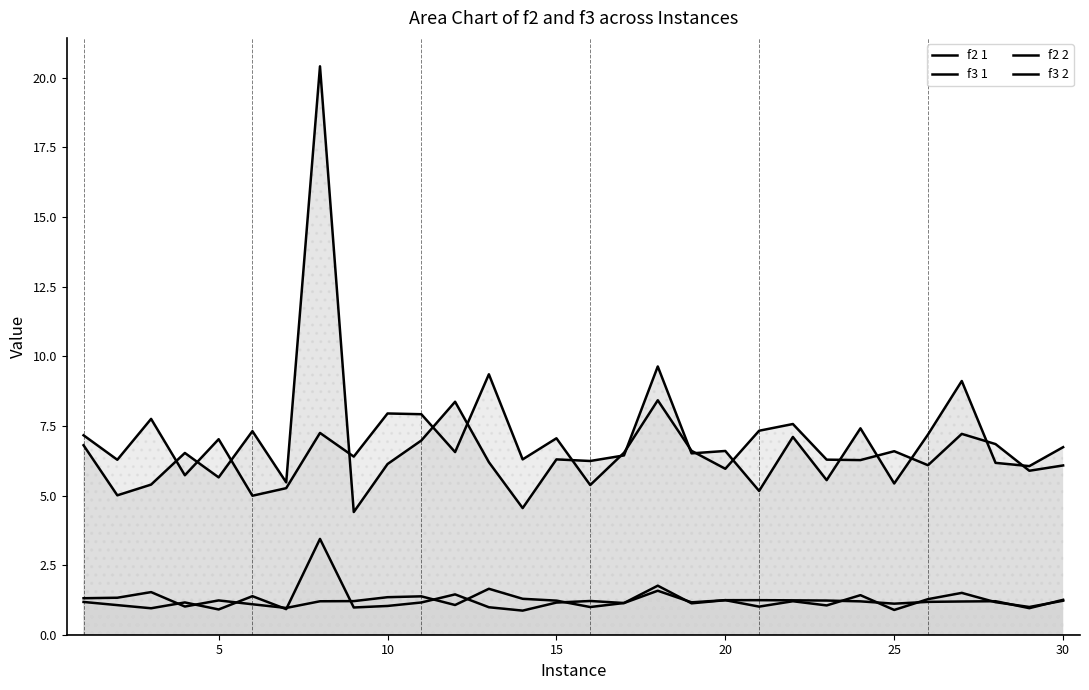

What is the average value of the f3 2 series?

1.2